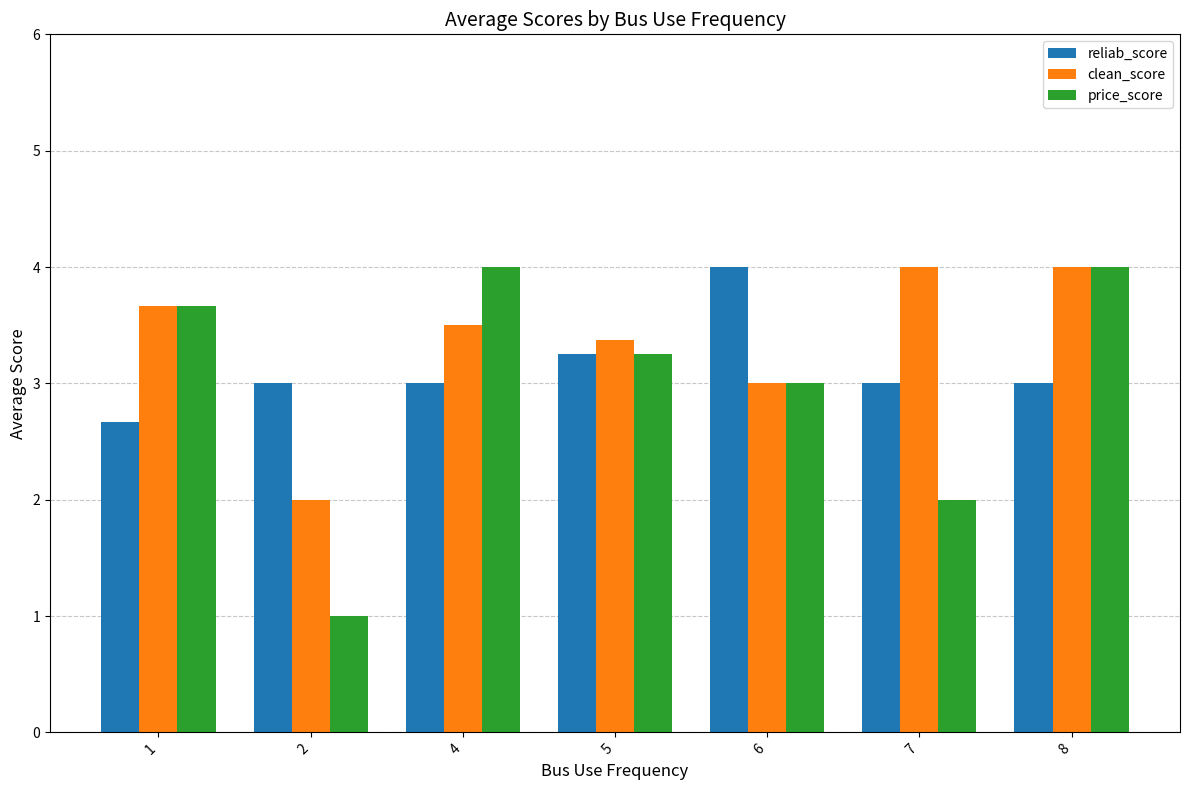

How many series are shown in this chart?

3